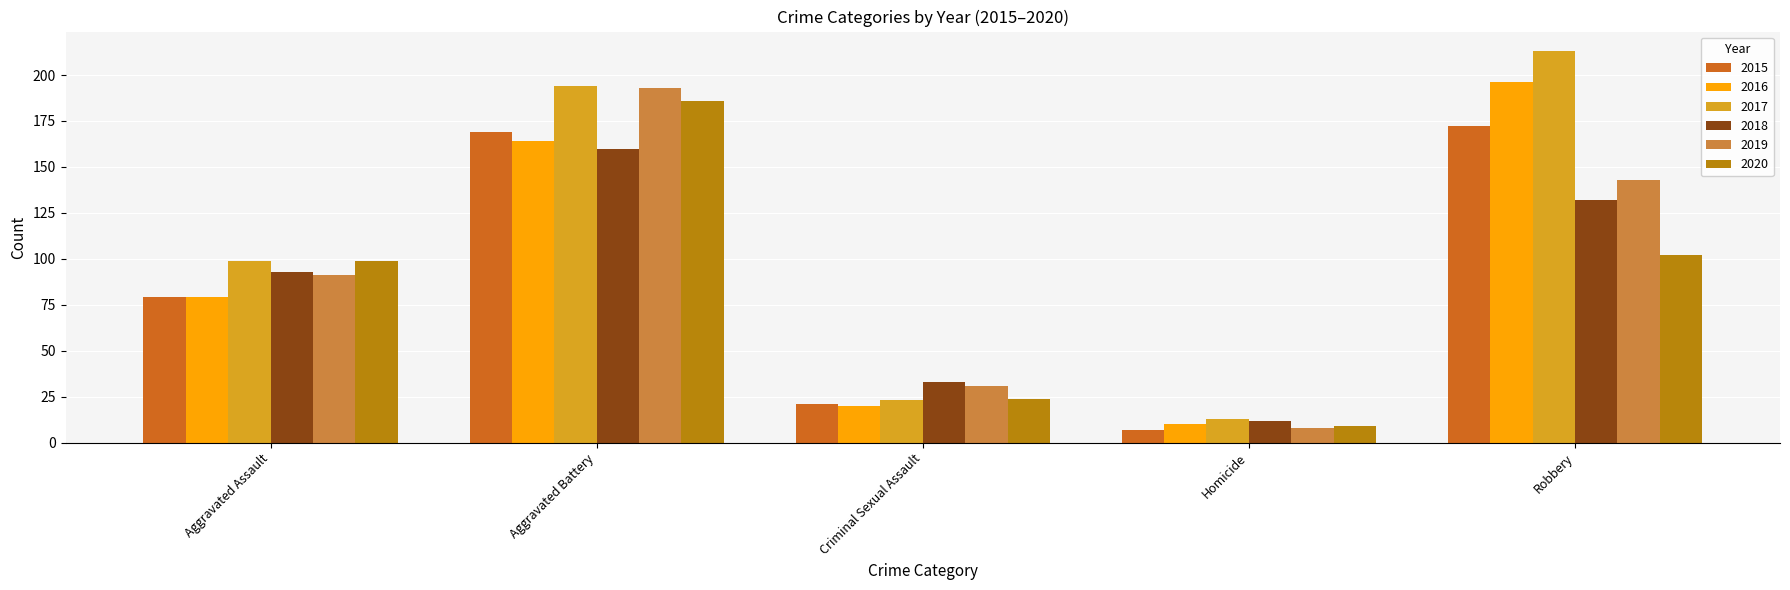

How many data points in 2019 are less than 91?

2